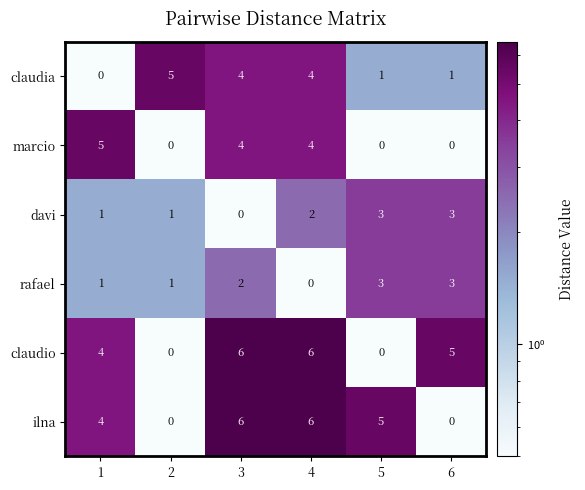

What is the spread (max minus min) of values at 5?

5